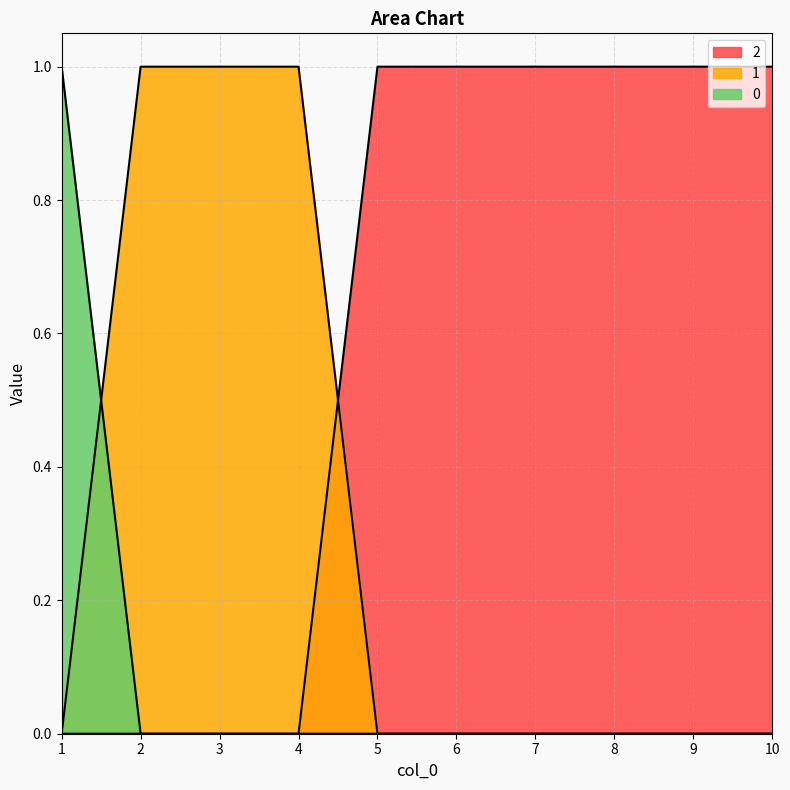

Reading right to left, transcribe all the data shown in this chart.

0: 10=0	9=0	8=0	7=0	6=0	5=0	4=0	3=0	2=0	1=1
1: 10=0	9=0	8=0	7=0	6=0	5=0	4=1	3=1	2=1	1=0
2: 10=1	9=1	8=1	7=1	6=1	5=1	4=0	3=0	2=0	1=0